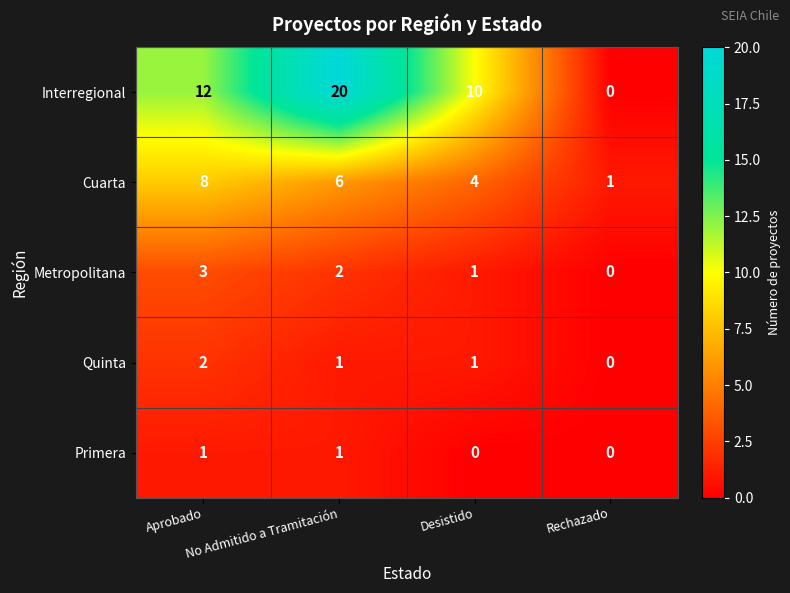

Which series has the widest spread of values?

Interregional